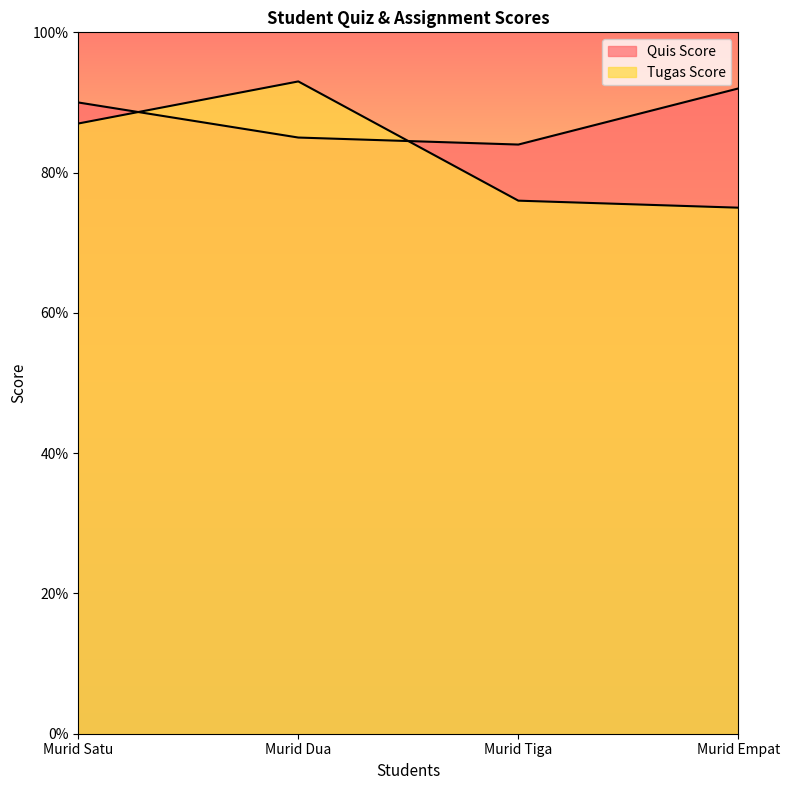

At which category is the sum across all series the highest?

Murid Dua